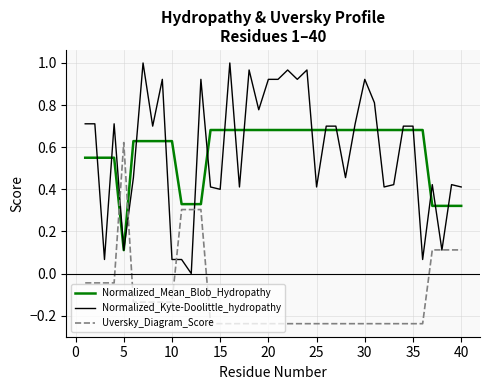

Rank the series by their maximum value, from highest to lowest.

Normalized_Kyte-Doolittle_hydropathy, Normalized_Mean_Blob_Hydropathy, Uversky_Diagram_Score